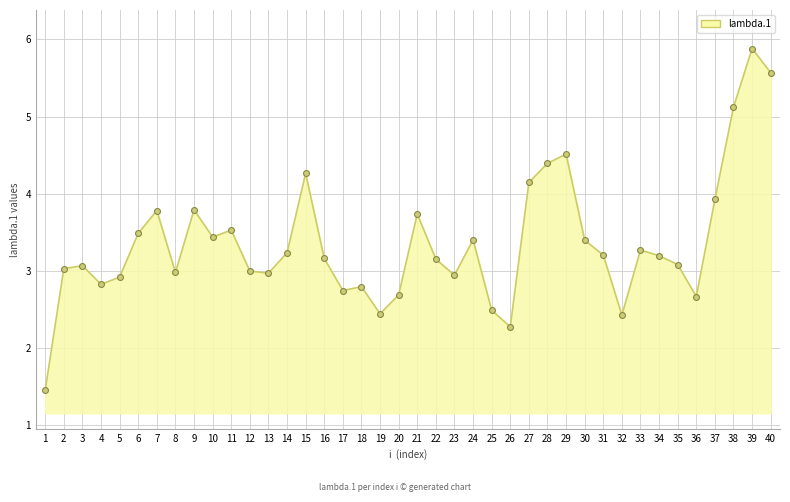

What is the change in value from 22 to 36?

-0.5